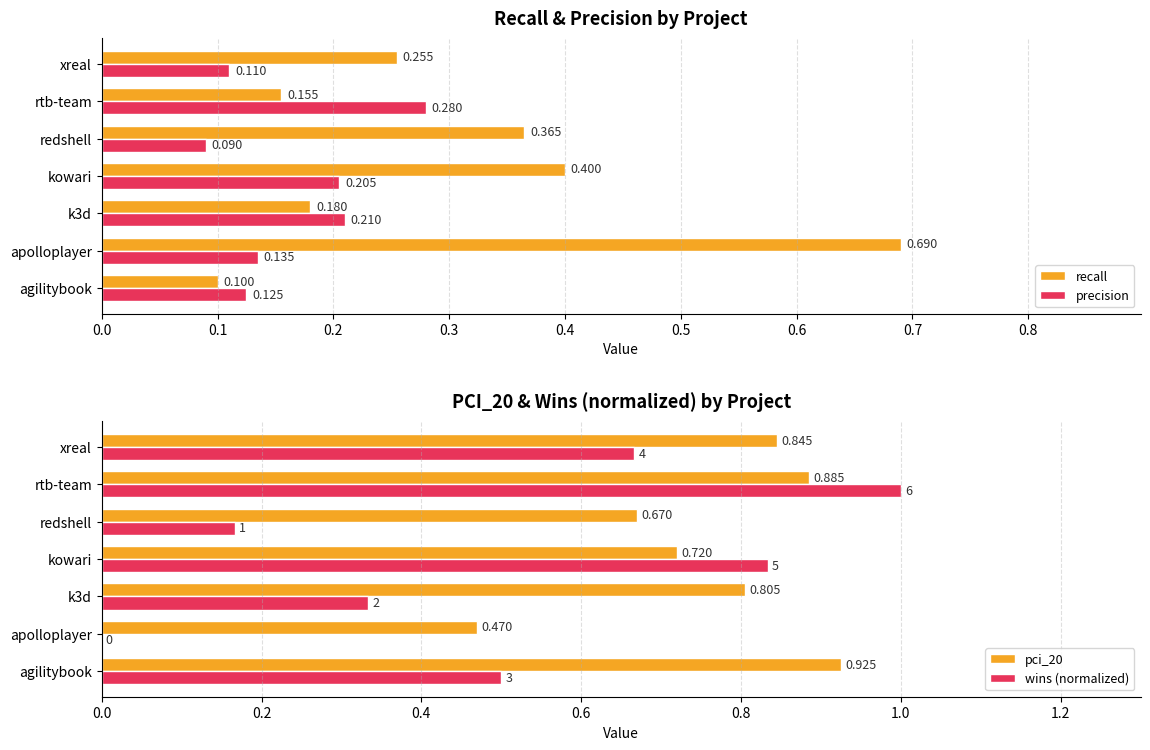

At how many categories does at least one series exceed 0?

7